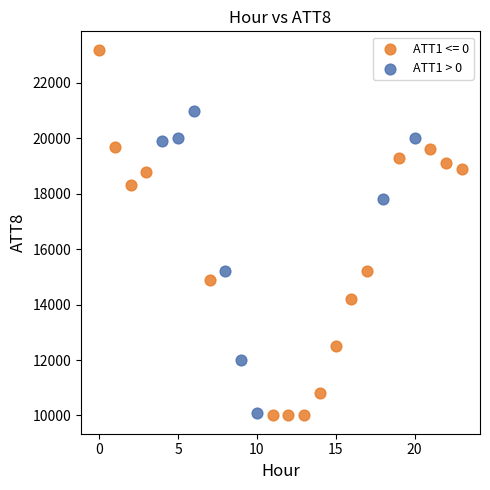

Which series has the largest Y range (max minus min)?

ATT1 <= 0